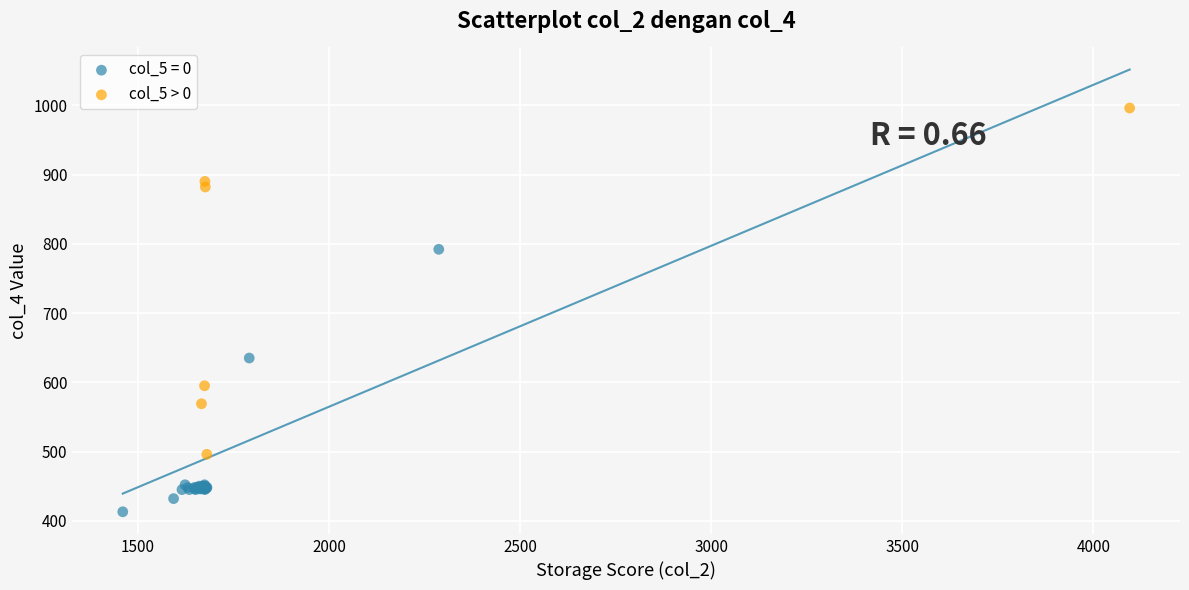

Which series reaches the minimum Y coordinate?

col_5 = 0